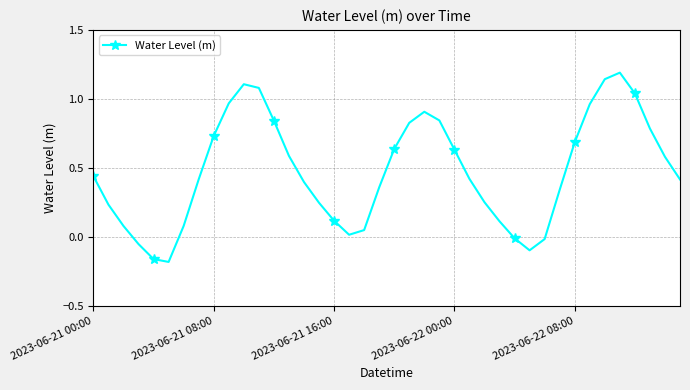

True or false: the data has more than 0 interior local peaks.

True